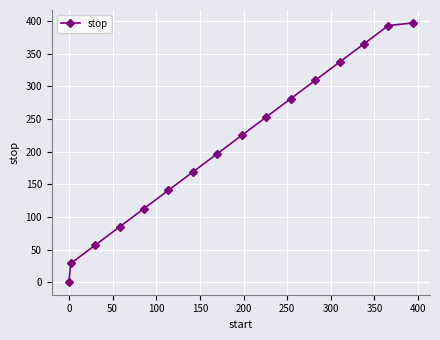

What is the greatest value displayed?

397